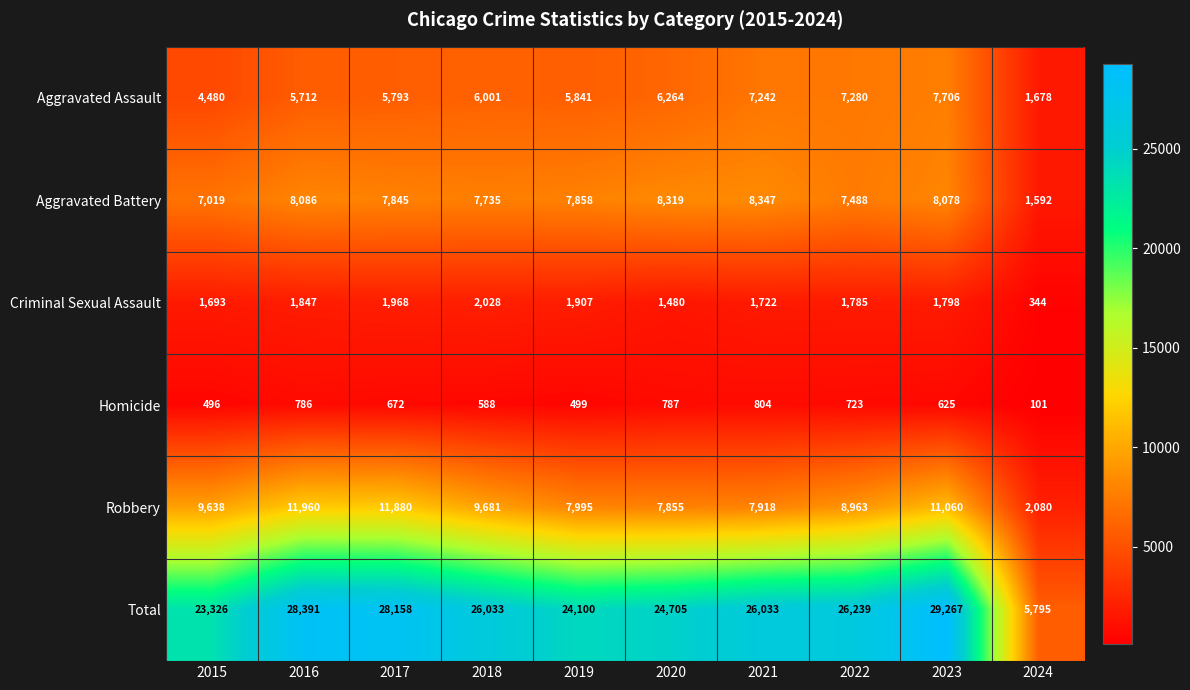

The value of Aggravated Assault at 2023 is 7706. True or false?

True